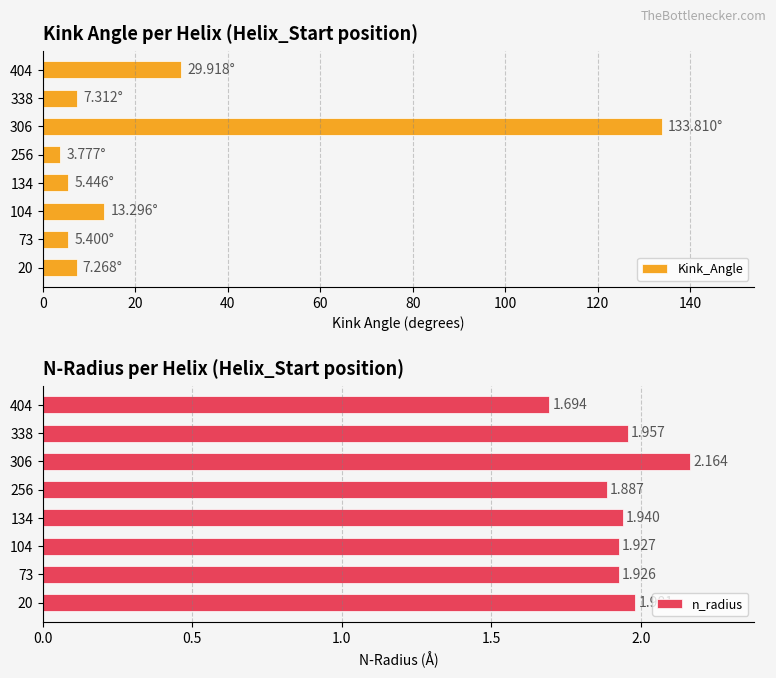

What is the difference between the second highest and second lowest values in the Kink_Angle series?

24.5